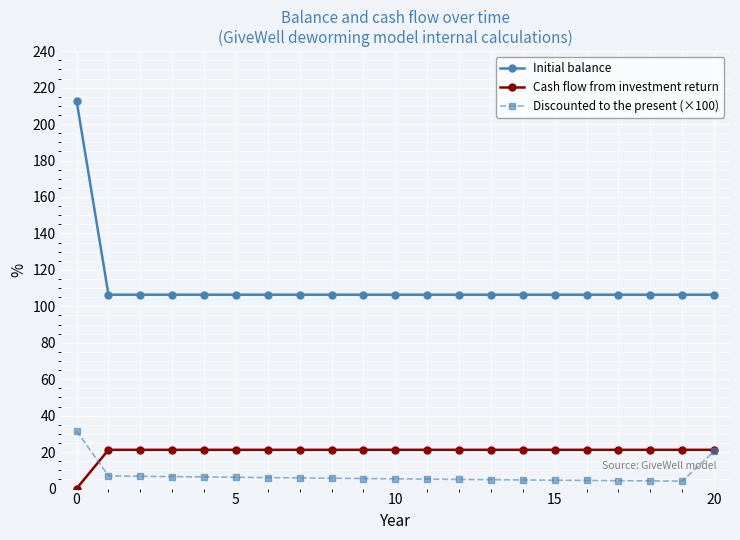

What is the maximum value for Initial balance?

212.8